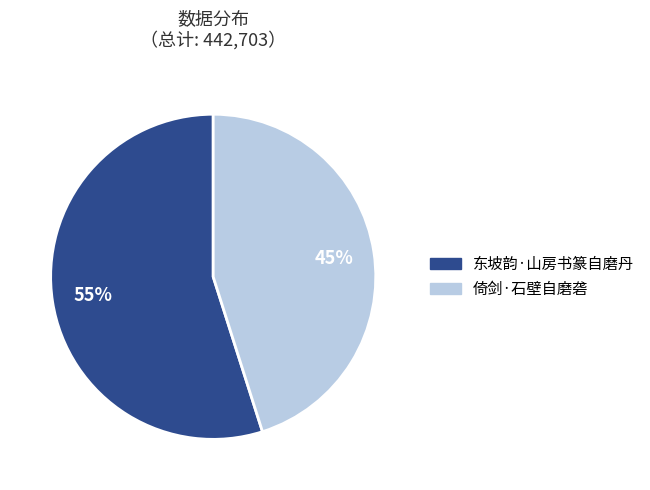

Between 东坡韵·山房书篆自磨丹 and 倚剑·石壁自磨砻, which is larger?

东坡韵·山房书篆自磨丹